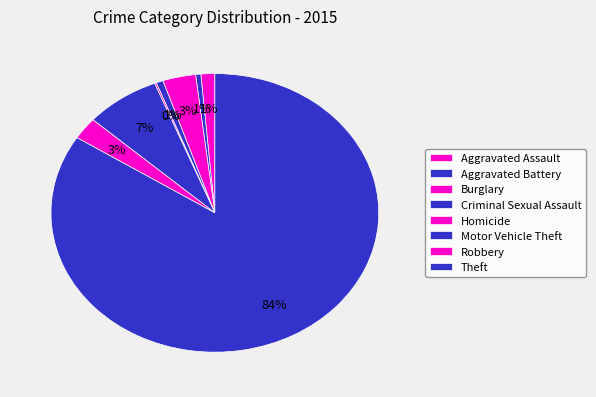

To the nearest percent, what percentage of the pie is Theft?

84%